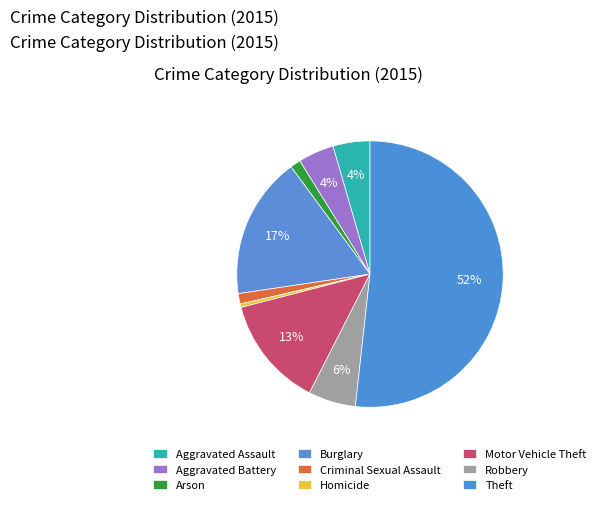

What is the change in value from Homicide to Robbery?

+38